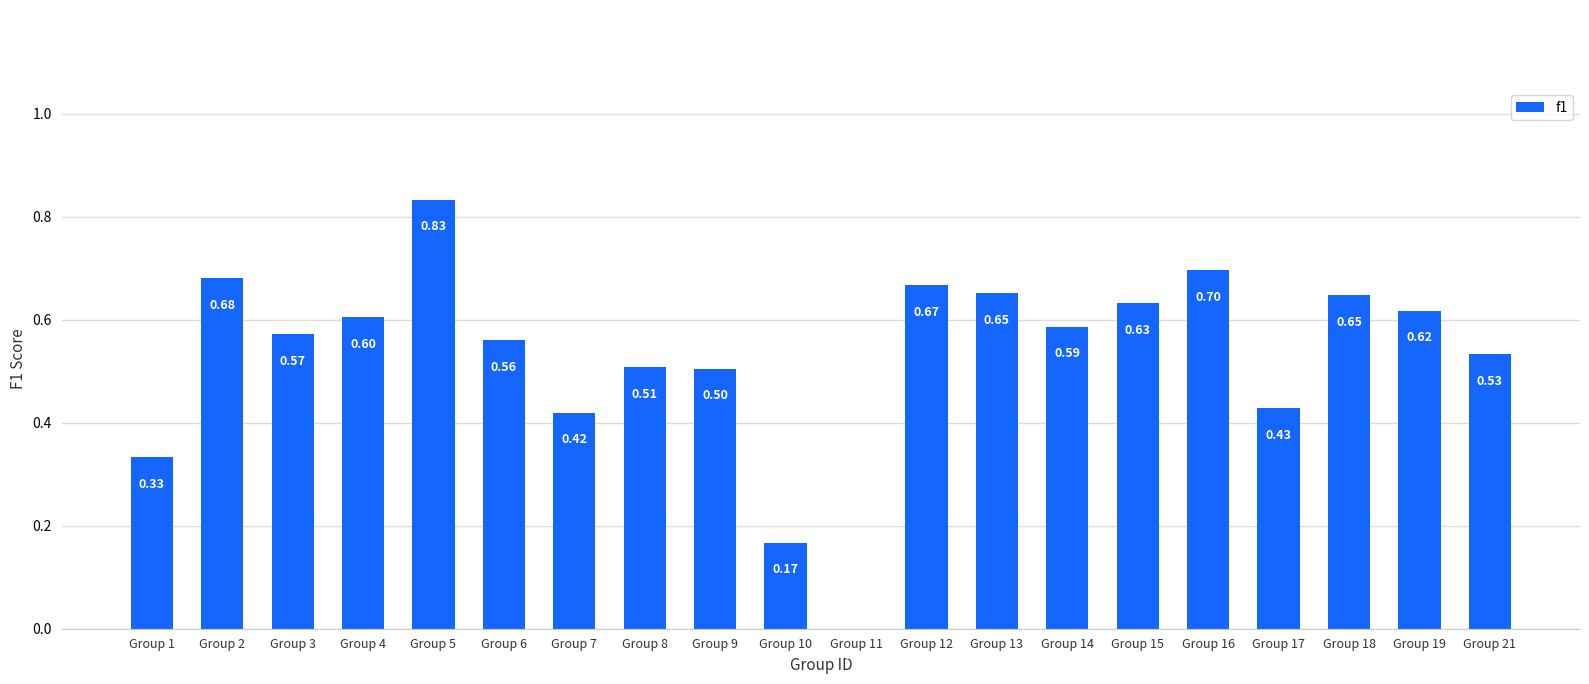

What is the change in value from Group 9 to Group 12?

+0.2